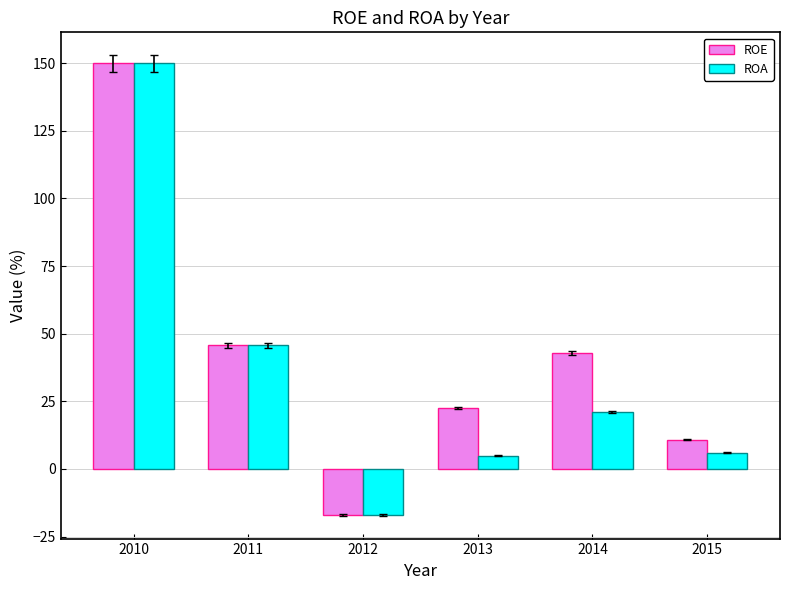

How many values in ROE are above zero?

5